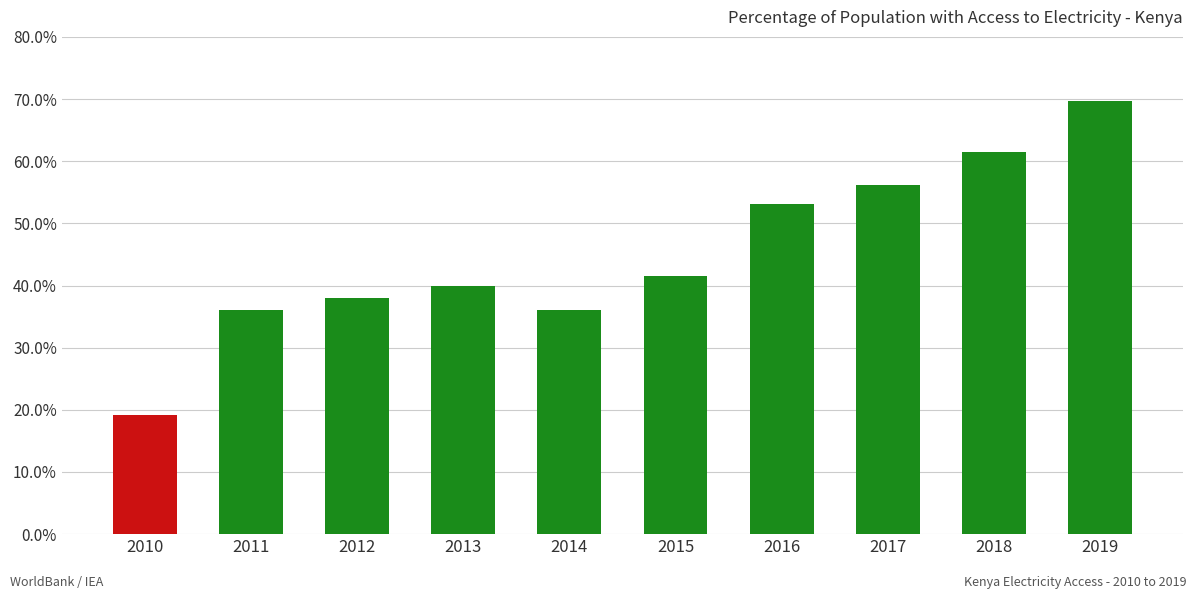

Read the value at 2013.

39.9